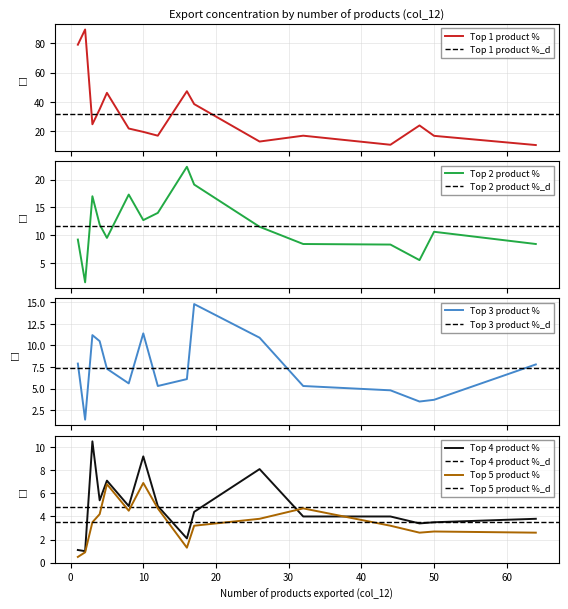

What is the value of the Top 2 product % point at the 16th from the left?

8.4